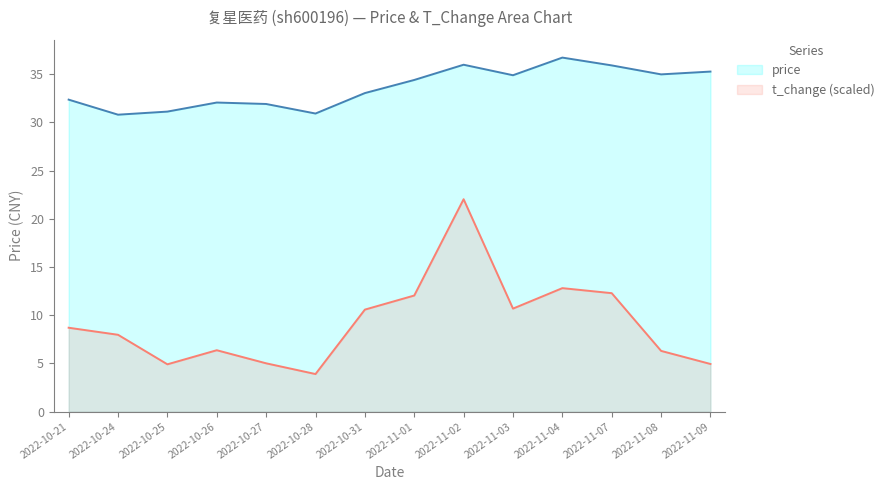

What is the average value of the price series?

33.6